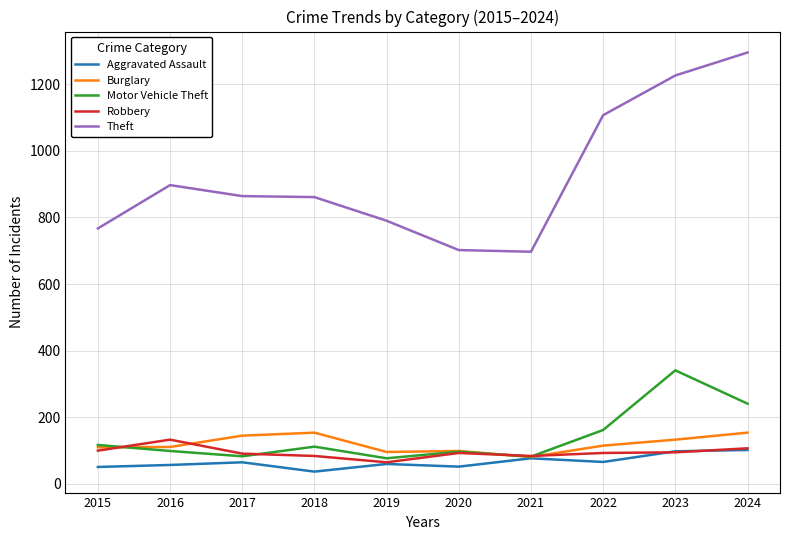

Which series changed the most between 2018 and 2020?

Theft